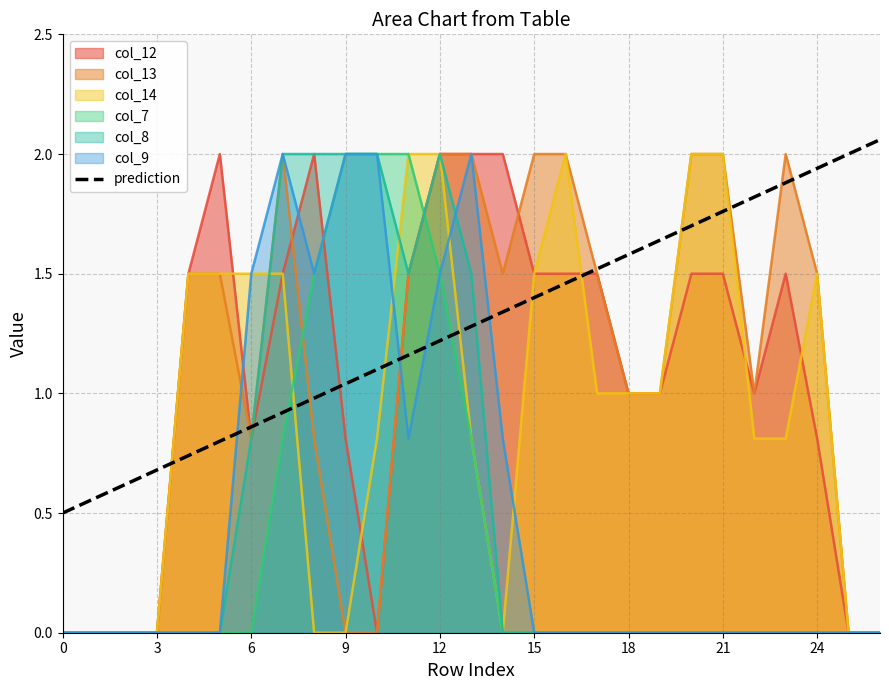

Reading right to left, transcribe all the data shown in this chart.

col_12: 26=0.0	25=0.0	24=0.8	23=1.5	22=1.0	21=1.5	20=1.5	19=1.0	18=1.0	17=1.5	16=1.5	15=1.5	14=2.0	13=2.0	12=2.0	11=1.5	10=0.0	9=0.8	8=2.0	7=1.5	6=0.8	5=2.0	4=1.5	3=0.0	2=0.0	1=0.0	0=0.0
col_13: 26=0.0	25=0.0	24=1.5	23=2.0	22=1.0	21=2.0	20=2.0	19=1.0	18=1.0	17=1.5	16=2.0	15=2.0	14=1.5	13=2.0	12=2.0	11=1.5	10=0.0	9=0.0	8=0.8	7=2.0	6=0.8	5=1.5	4=1.5	3=0.0	2=0.0	1=0.0	0=0.0
col_14: 26=0.0	25=0.0	24=1.5	23=0.8	22=0.8	21=2.0	20=2.0	19=1.0	18=1.0	17=1.0	16=2.0	15=1.5	14=0.0	13=0.8	12=2.0	11=2.0	10=0.8	9=0.0	8=0.0	7=1.5	6=1.5	5=1.5	4=1.5	3=0.0	2=0.0	1=0.0	0=0.0
col_7: 26=0.0	25=0.0	24=0.0	23=0.0	22=0.0	21=0.0	20=0.0	19=0.0	18=0.0	17=0.0	16=0.0	15=0.0	14=0.0	13=0.8	12=1.5	11=2.0	10=2.0	9=2.0	8=1.5	7=0.8	6=0.0	5=0.0	4=0.0	3=0.0	2=0.0	1=0.0	0=0.0
col_8: 26=0.0	25=0.0	24=0.0	23=0.0	22=0.0	21=0.0	20=0.0	19=0.0	18=0.0	17=0.0	16=0.0	15=0.0	14=0.0	13=1.5	12=2.0	11=1.5	10=2.0	9=2.0	8=2.0	7=2.0	6=0.8	5=0.0	4=0.0	3=0.0	2=0.0	1=0.0	0=0.0
col_9: 26=0.0	25=0.0	24=0.0	23=0.0	22=0.0	21=0.0	20=0.0	19=0.0	18=0.0	17=0.0	16=0.0	15=0.0	14=0.8	13=2.0	12=1.5	11=0.8	10=2.0	9=2.0	8=1.5	7=2.0	6=1.5	5=0.0	4=0.0	3=0.0	2=0.0	1=0.0	0=0.0